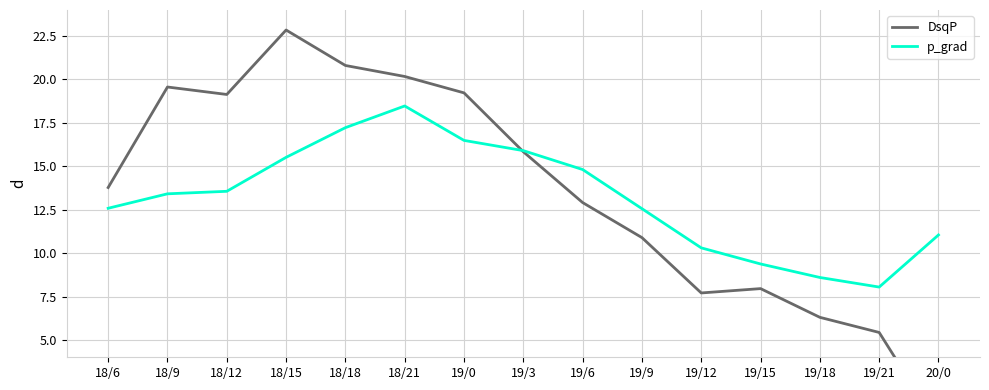

At which label is p_grad closest to 13?

18/9